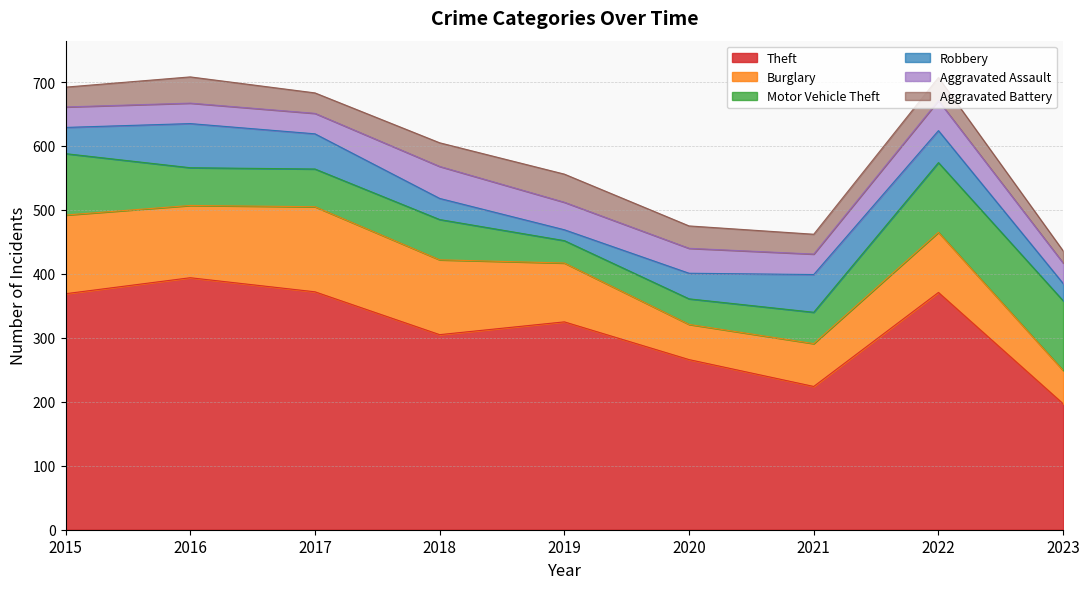

Is the value of Robbery at 2023 greater than the value of Burglary at 2017?

No